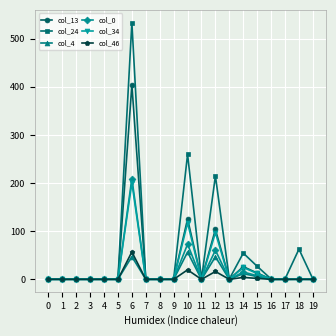

At which label does col_46 reach its peak?

6